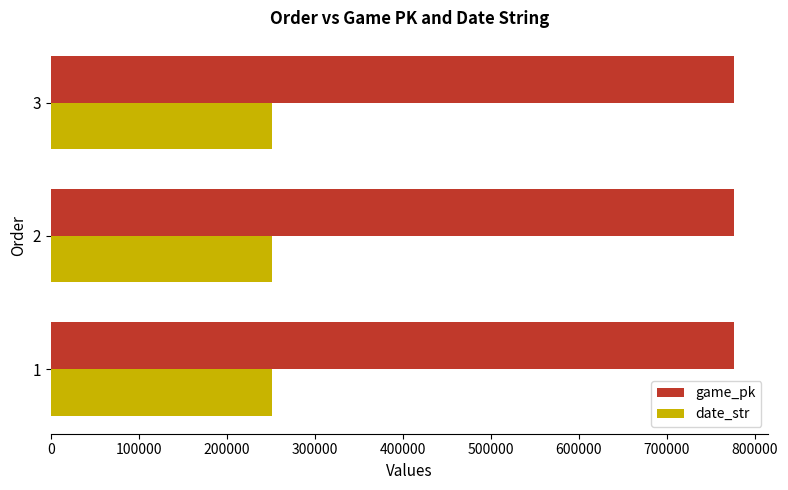

List the series in order of their overall mean, lowest first.

date_str, game_pk